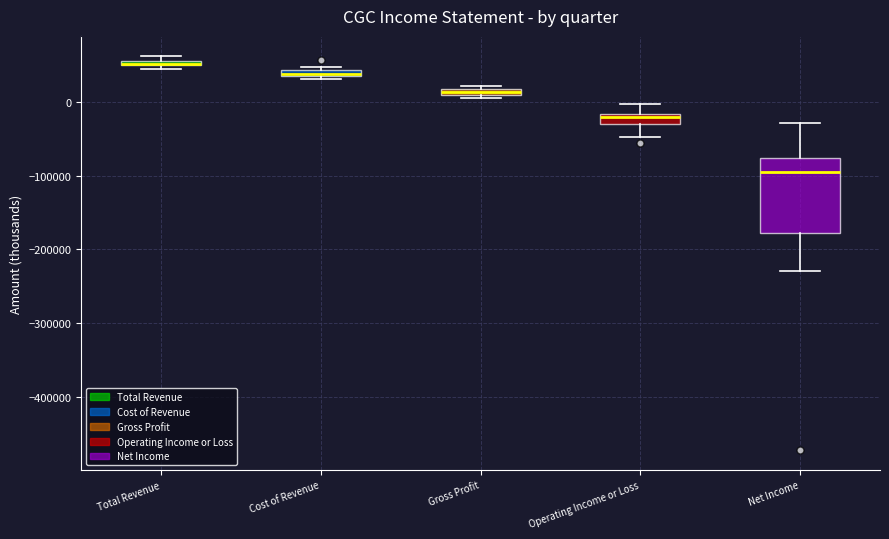

Which box has the lowest median line?

Net Income